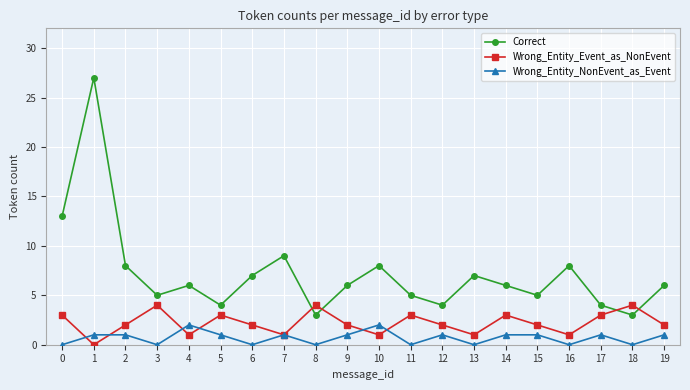

True or false: Wrong_Entity_NonEvent_as_Event has a value of 0 at 13.

True